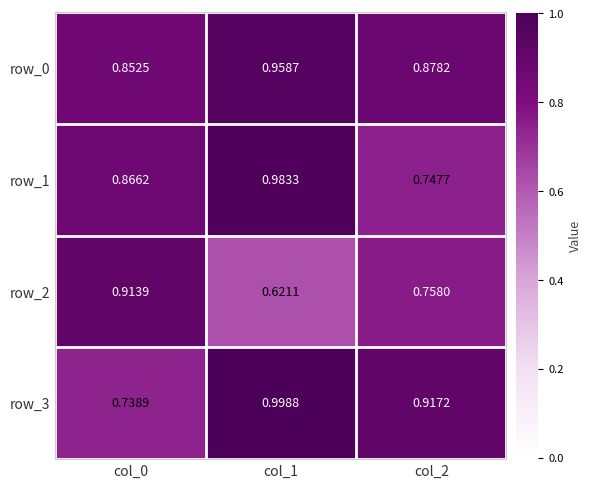

What is the sum of all row_1 values?

2.6